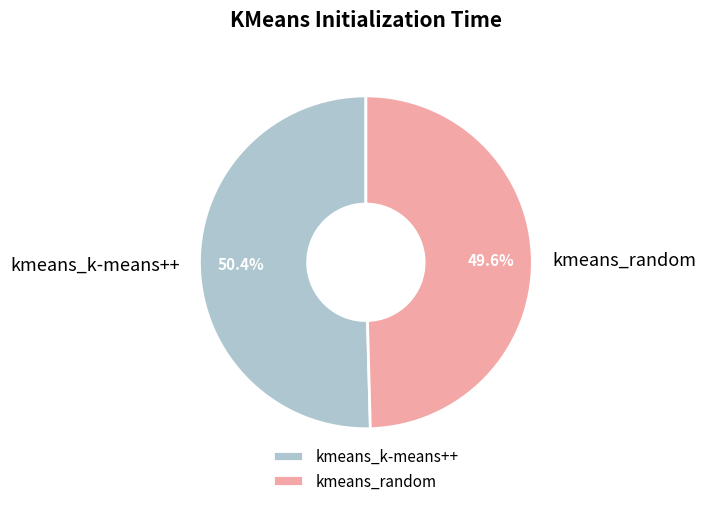

Which category has the biggest portion of the pie?

kmeans_k-means++